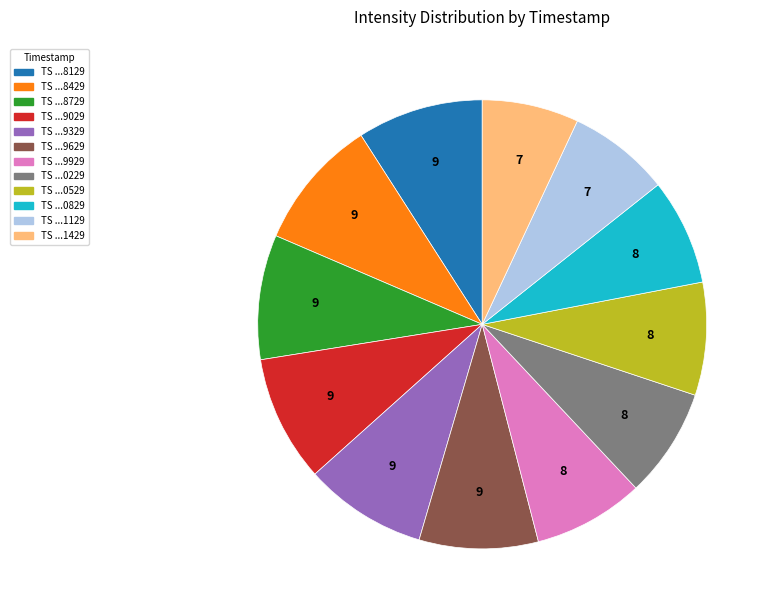

Is there a majority slice in this chart?

No